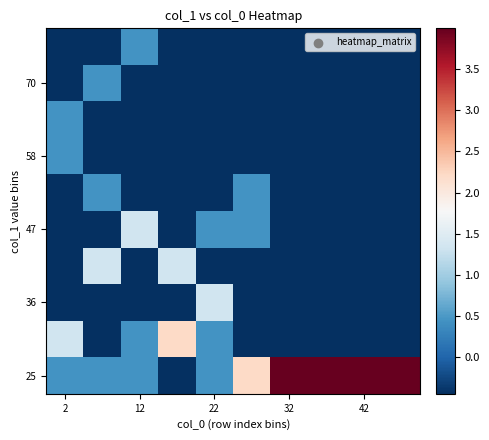

At how many categories does at least one series exceed 0?

10